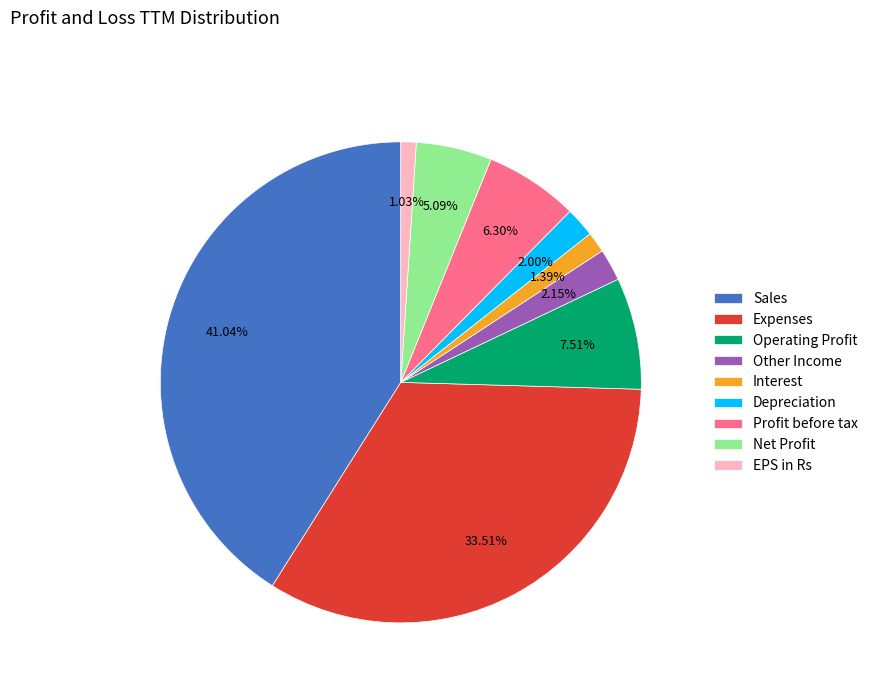

How much of the chart is everything except Net Profit?

94.9%